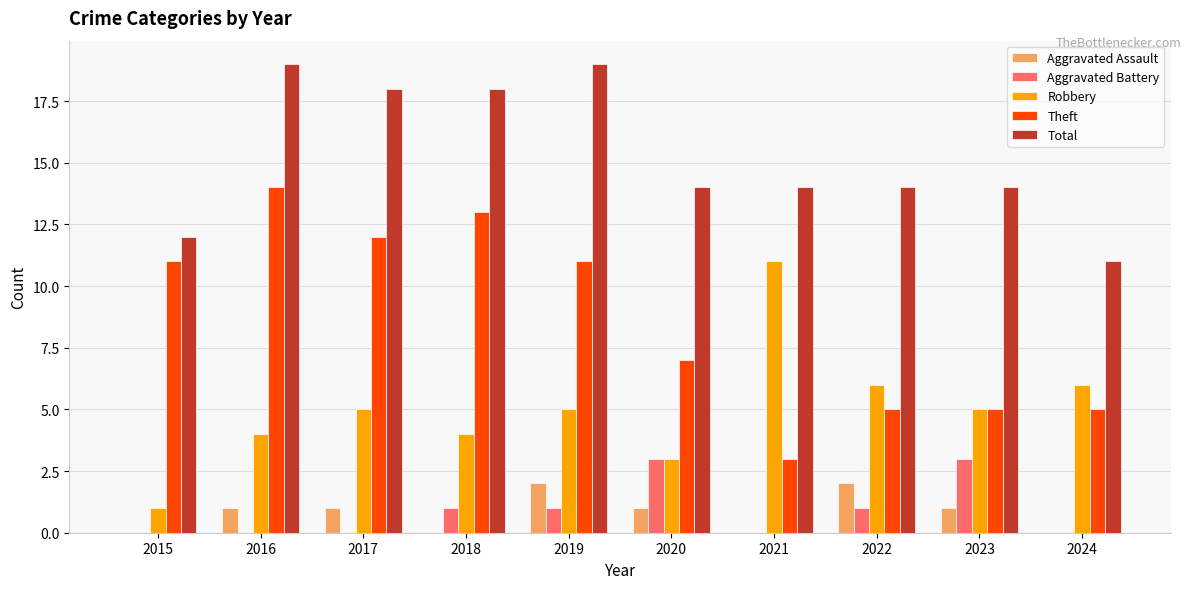

Does the chart contain stacked bars?

No